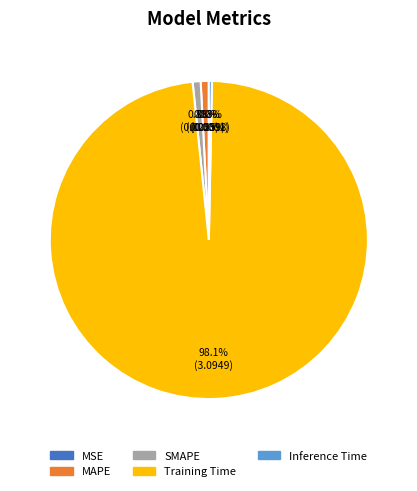

Which category has the biggest portion of the pie?

Training Time